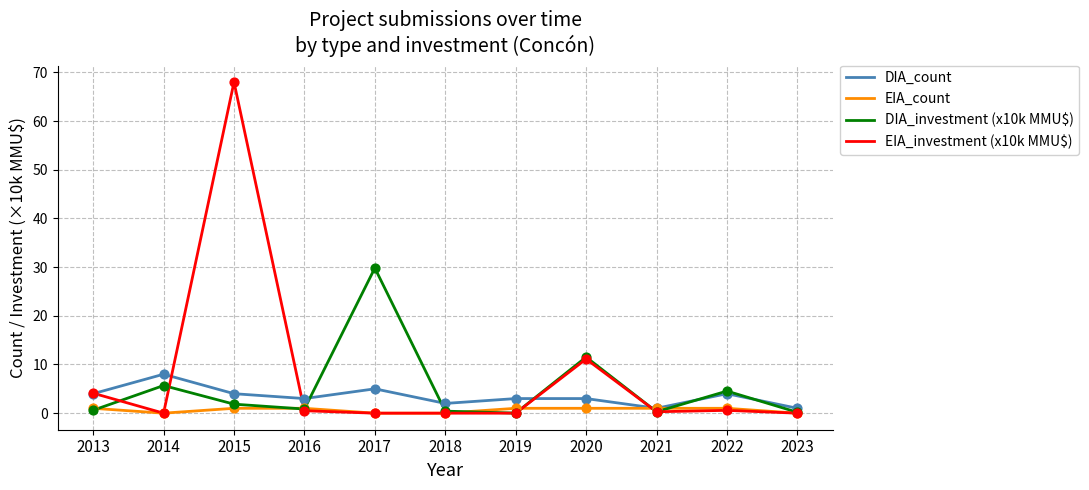

Which series has the largest total across all categories?

EIA_investment (x10k MMU\$)